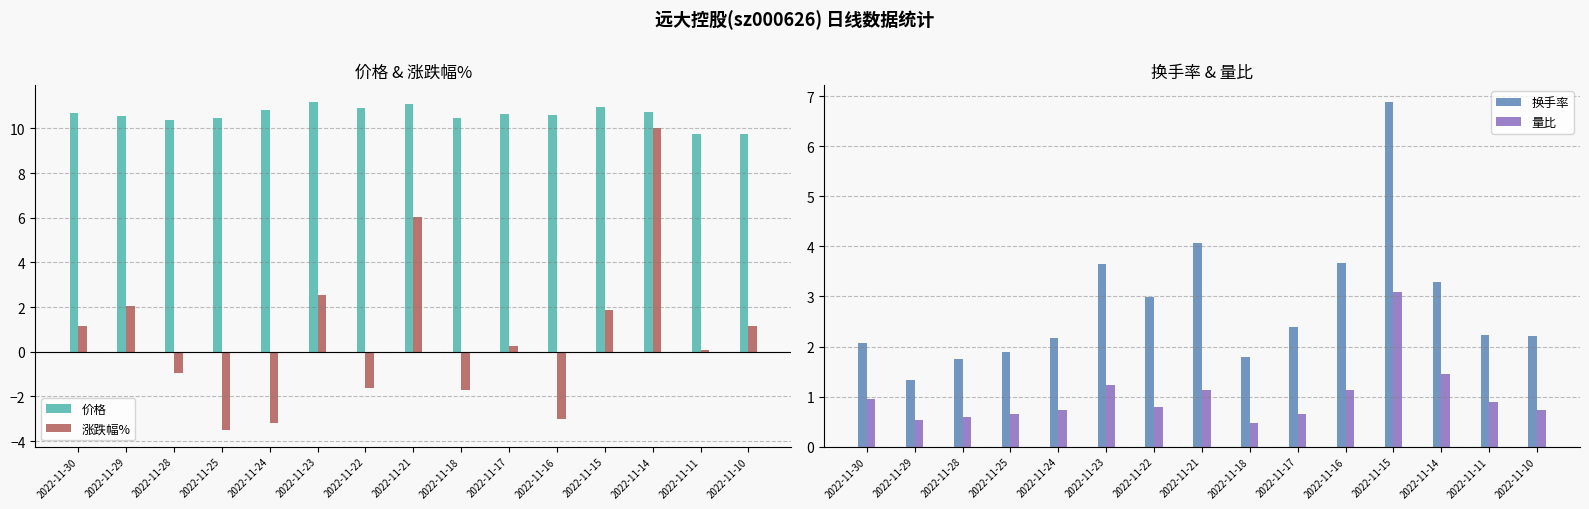

True or false: 价格 has a value of 10.5 at 2022-11-25.

True